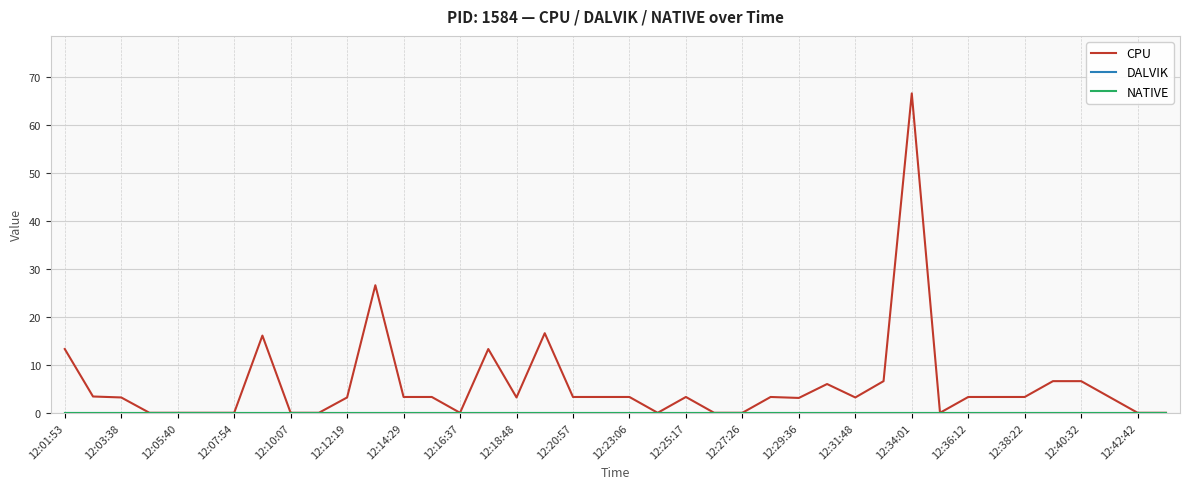

True or false: CPU and DALVIK cross at least once.

False